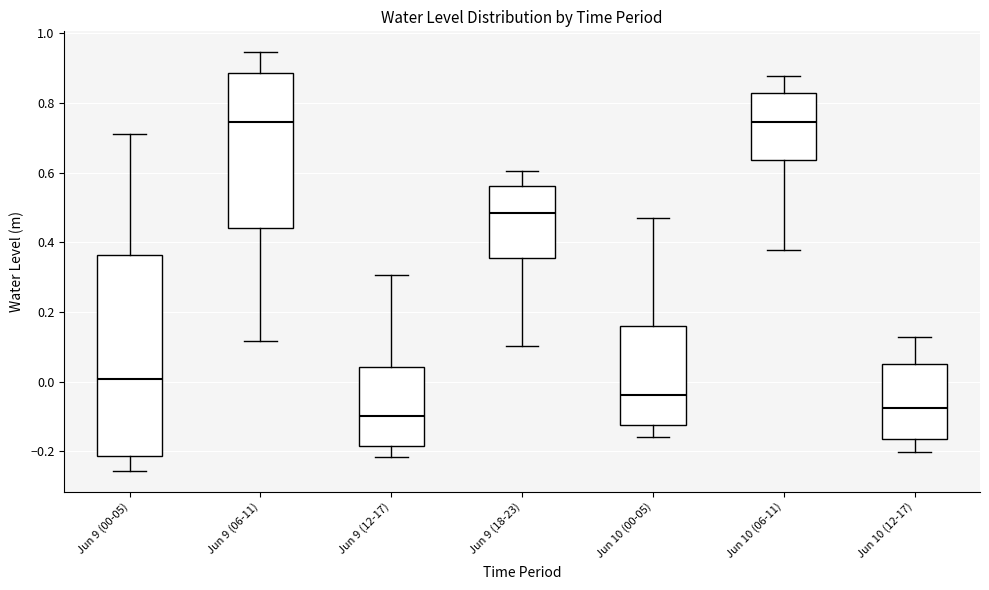

Reading left to right, read every box against the y-axis: the position of its median line, the range the box covers, and the ends of its whiskers. The values are not printed on the chart, so give them approximately, as read against the axis.

Jun 9 (00-05): median 0.00, box -0.22 to 0.36, whiskers -0.26 to 0.72
Jun 9 (06-11): median 0.74, box 0.44 to 0.88, whiskers 0.12 to 0.94
Jun 9 (12-17): median -0.10, box -0.18 to 0.04, whiskers -0.22 to 0.30
Jun 9 (18-23): median 0.48, box 0.36 to 0.56, whiskers 0.10 to 0.60
Jun 10 (00-05): median -0.04, box -0.12 to 0.16, whiskers -0.16 to 0.48
Jun 10 (06-11): median 0.74, box 0.64 to 0.82, whiskers 0.38 to 0.88
Jun 10 (12-17): median -0.08, box -0.16 to 0.06, whiskers -0.20 to 0.12